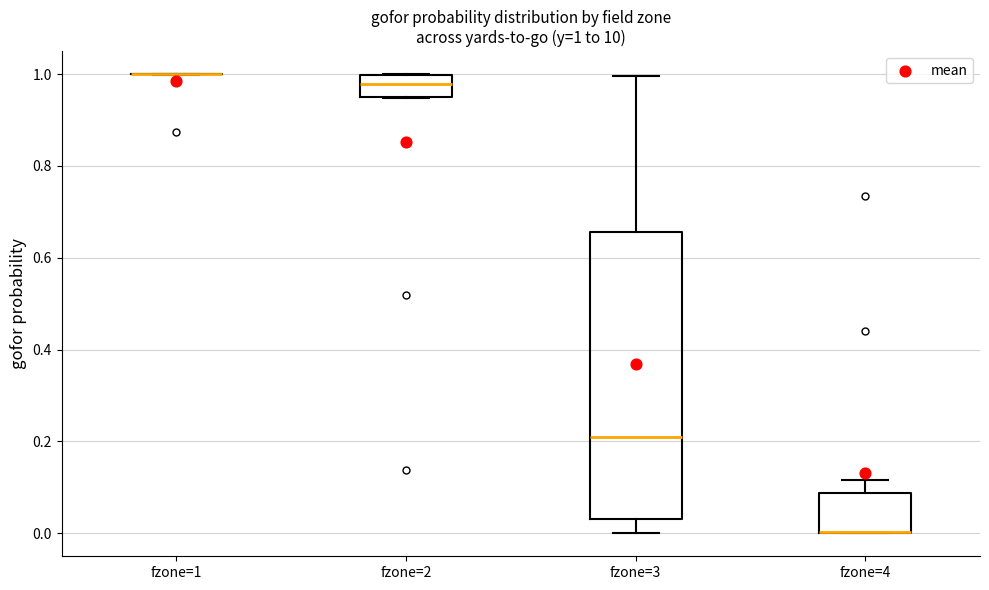

Comparing the boxes themselves (not the whiskers), which one is the tallest?

fzone=3